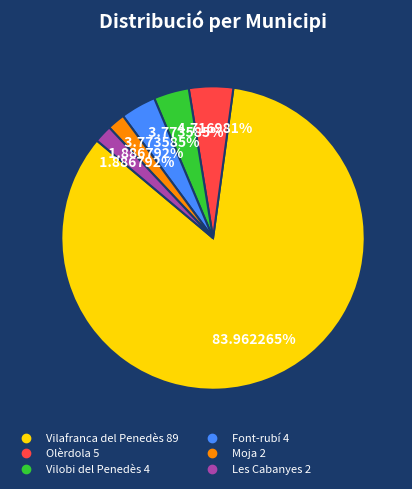

Is there any slice that represents more than half of the pie?

Yes